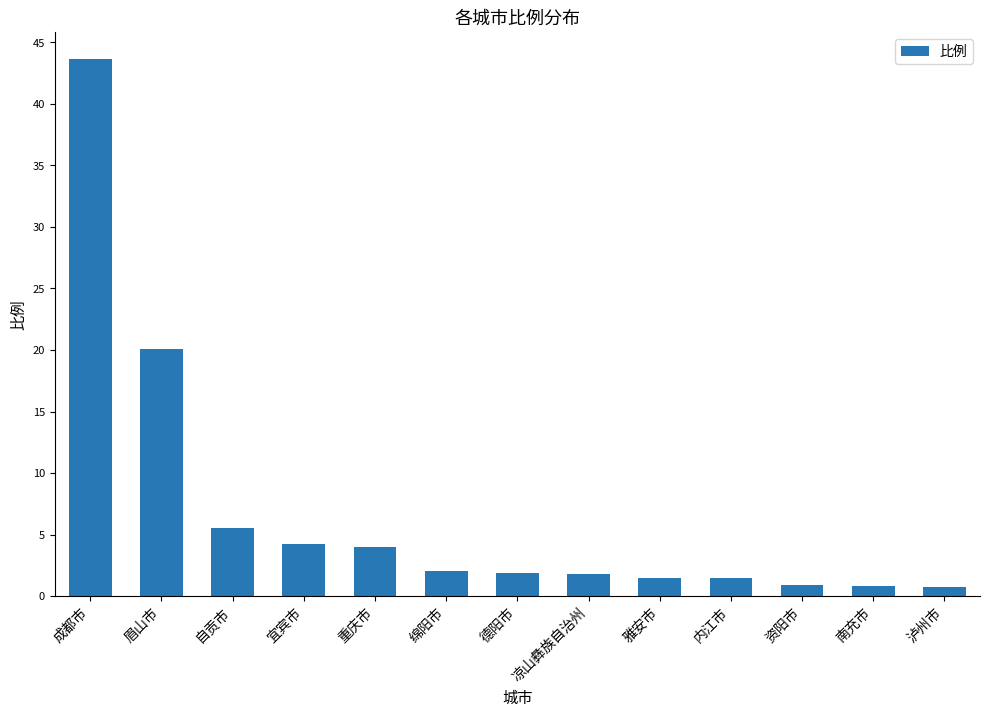

What is the label of the 1st bar from the left?

成都市